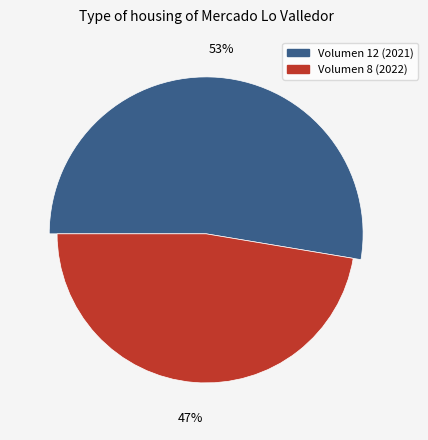

Count the number of slices in the pie.

2